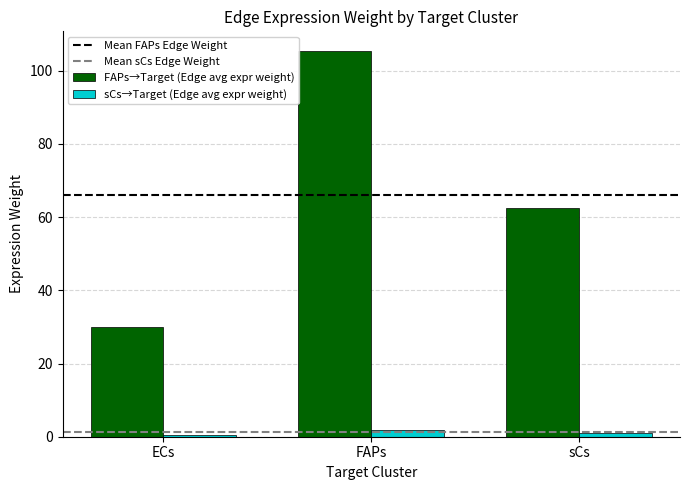

At which label is FAPs→Target (Edge avg expr weight) closest to 67?

sCs